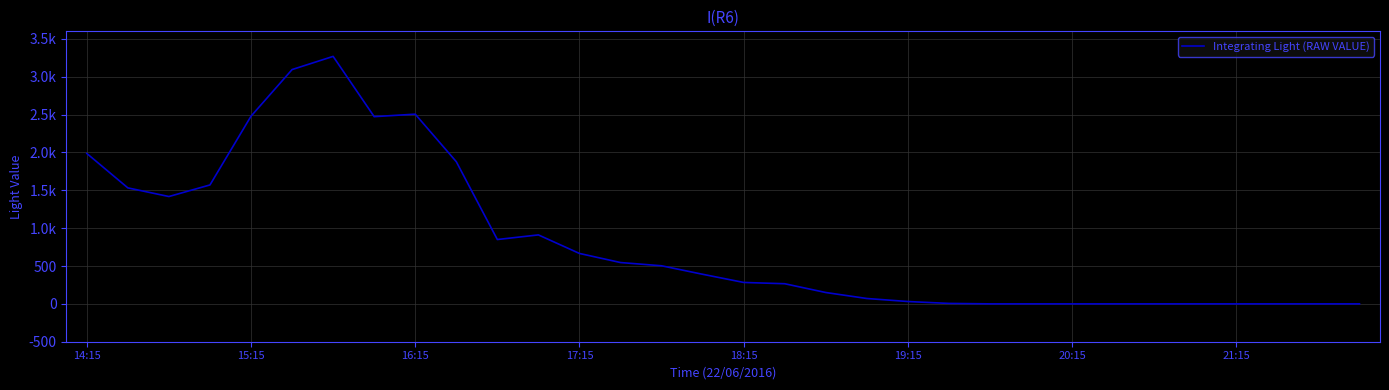

Does the chart have visible grid lines?

Yes